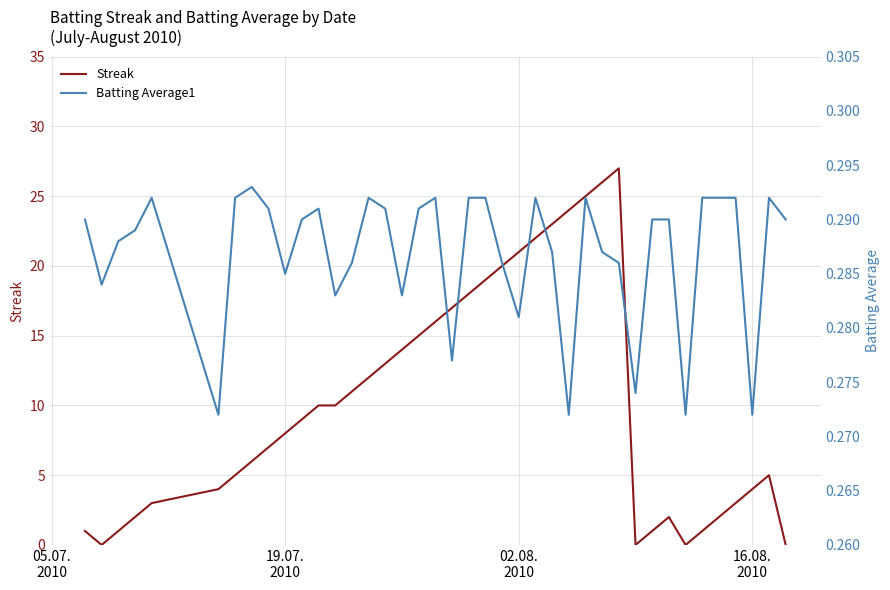

How many intersections are there between Batting Average1 and Streak?

7